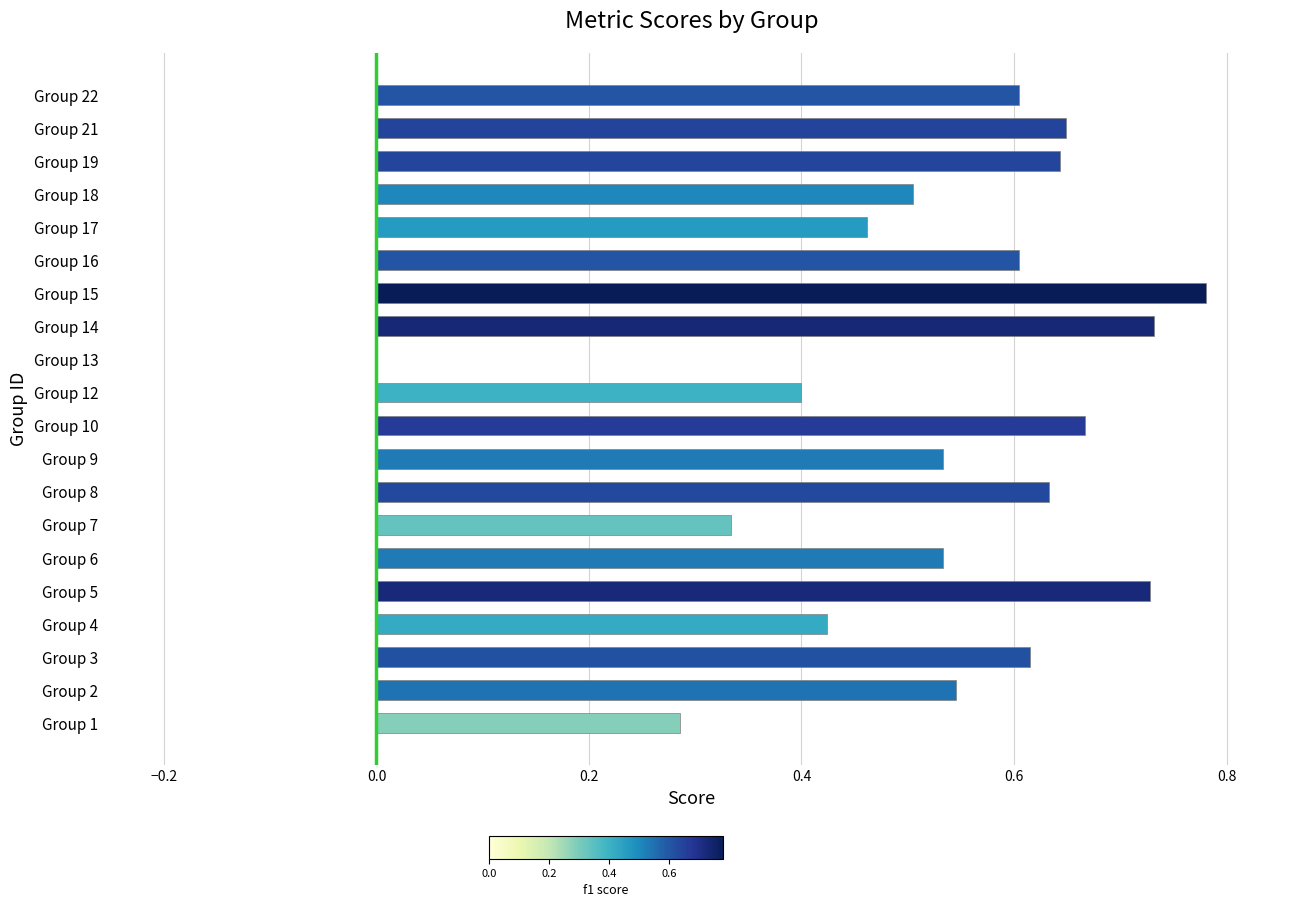

How many positive values are there?

19